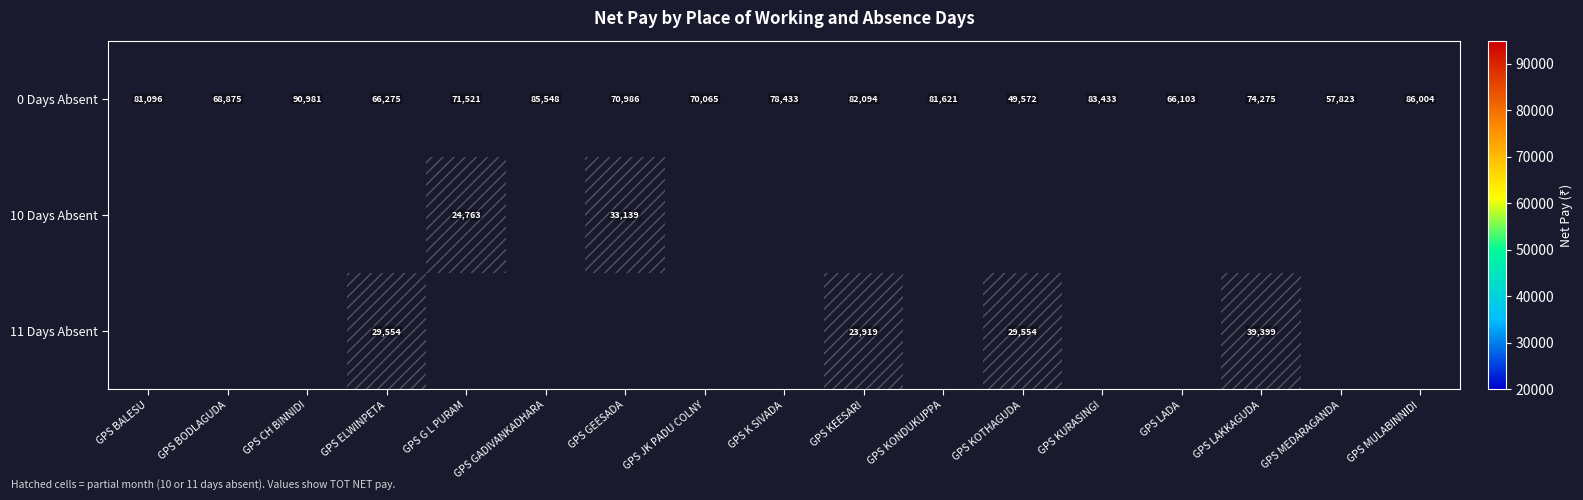

What is the total value across all series at GPS K SIVADA?

78433